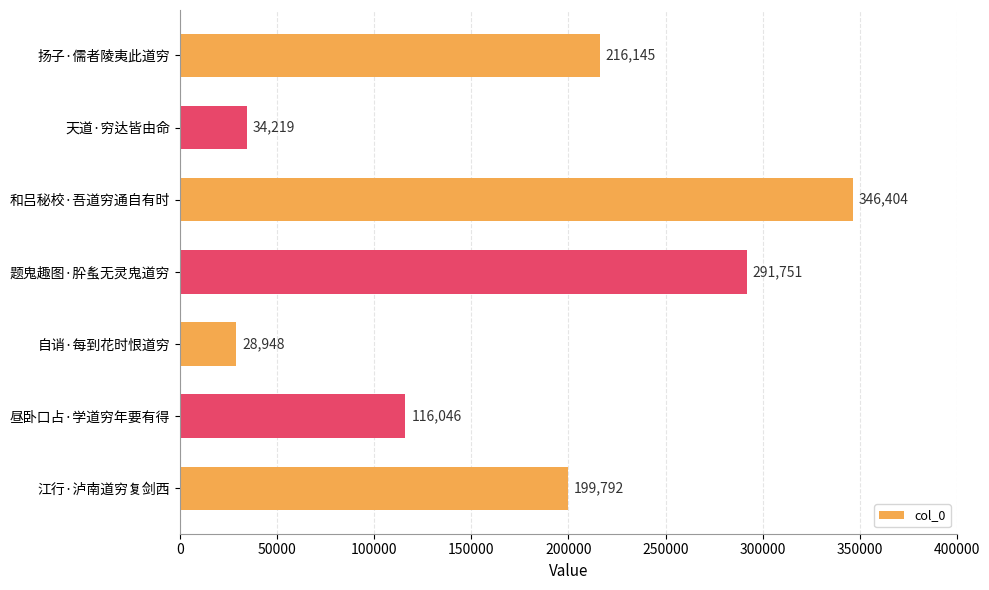

How many series are shown in this chart?

1